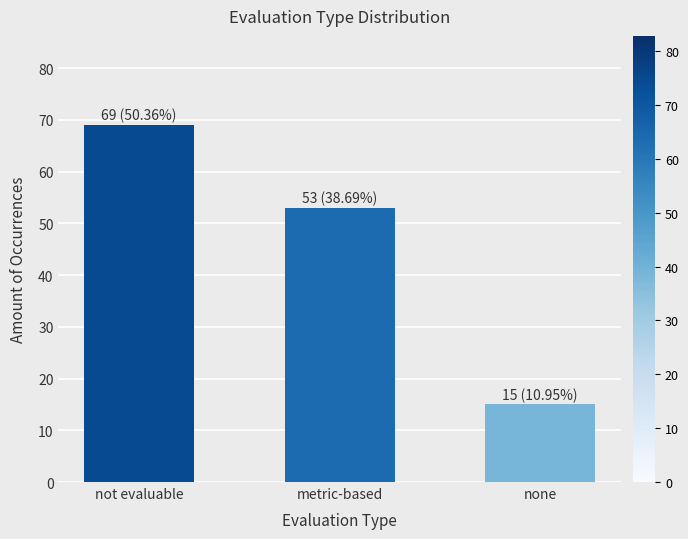

Which has a higher value, metric-based or not evaluable?

not evaluable